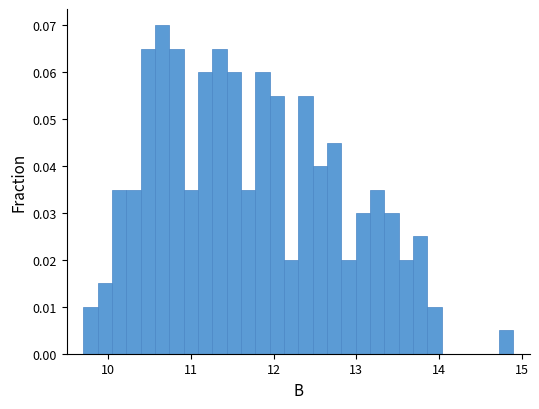

Around what value on the x-axis is the tallest bar? Give the approximate position of its centre, as read against the axis.

10.7